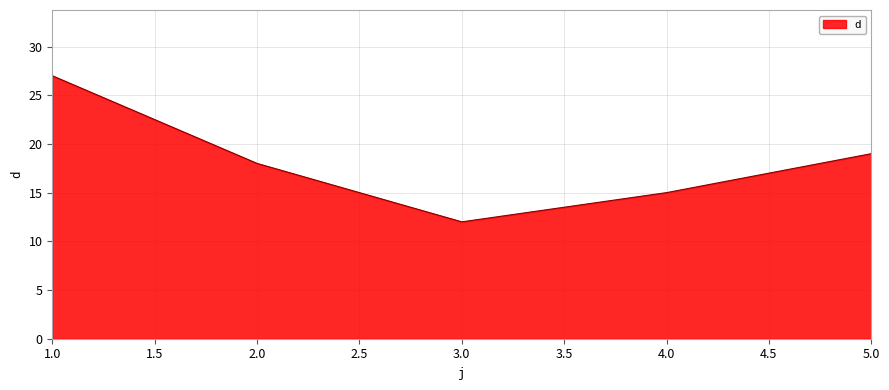

Approximately how many times larger is the value at 4.0 compared to 1.0?

0.6